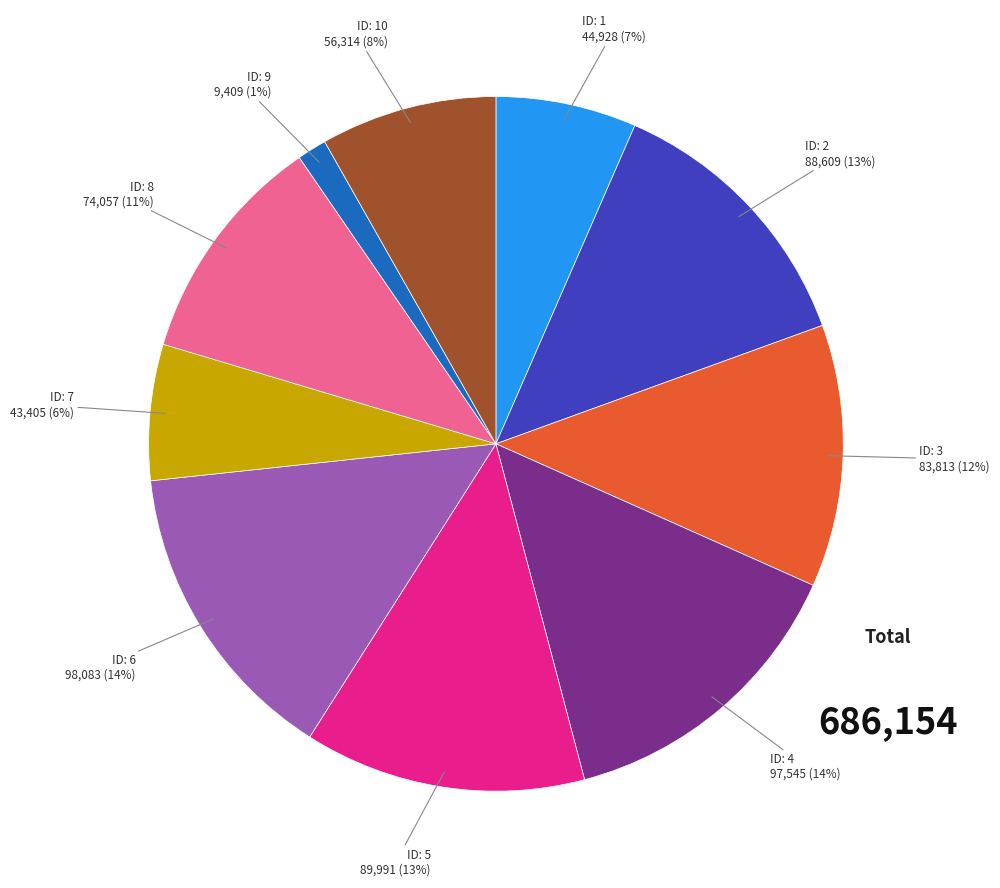

Does any single category account for the majority?

No